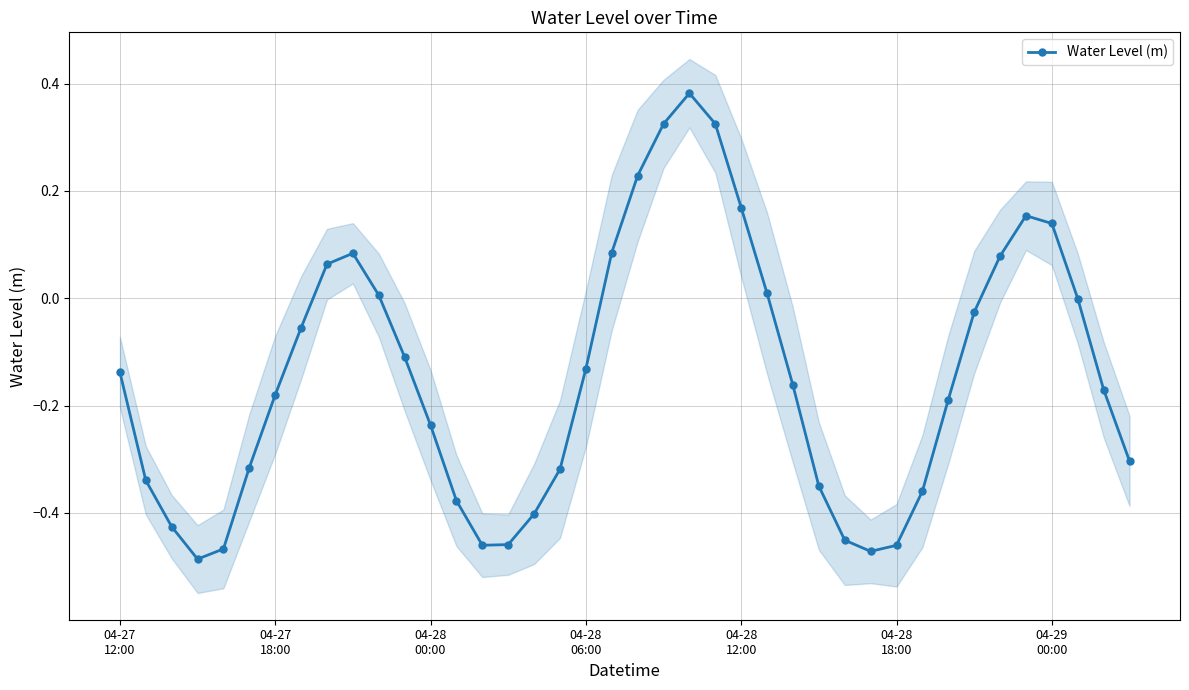

What is the average value?

-0.1